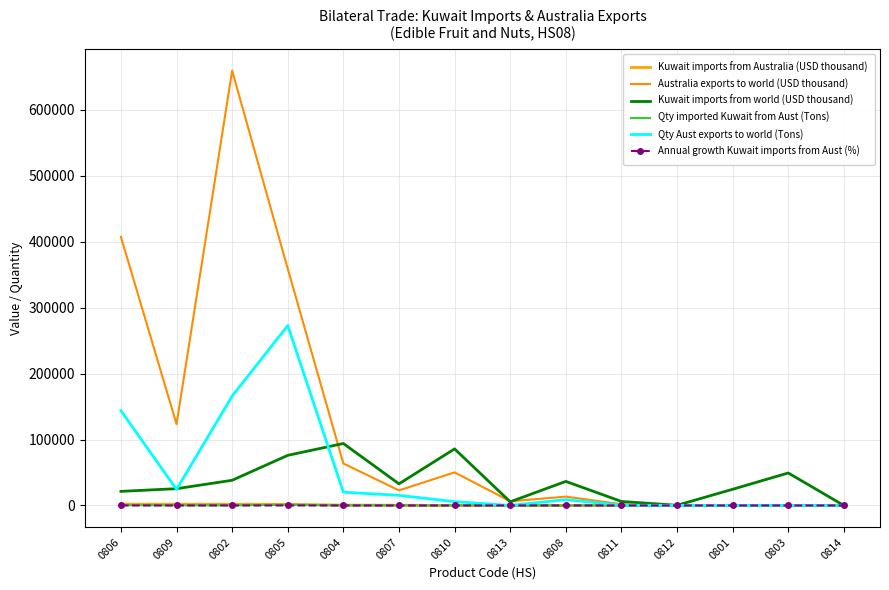

What value does the Qty Aust exports to world (Tons) series have at 0809, to the nearest 50?

24300